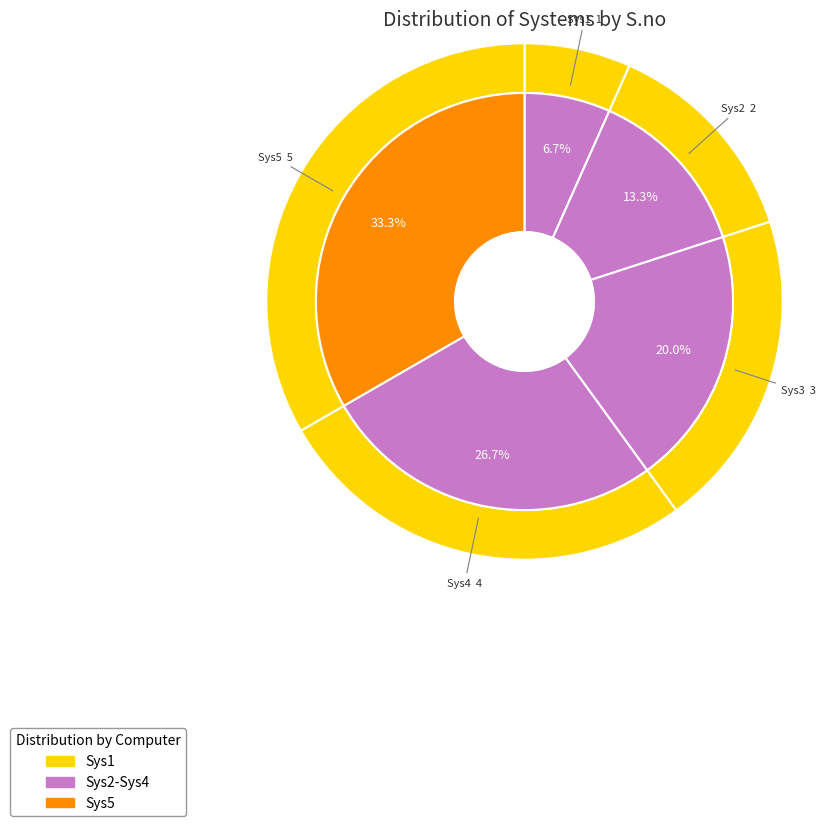

Which slice is the smallest?

Sys1